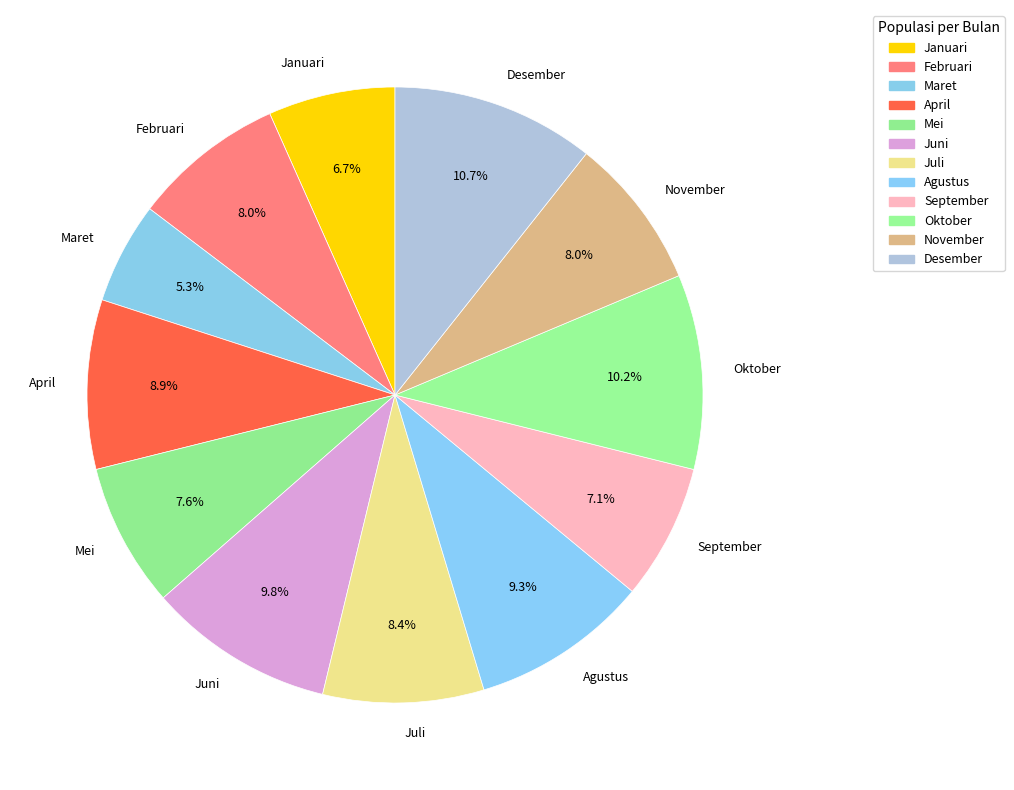

What is the ratio of the value at September to the value at Oktober?

0.7